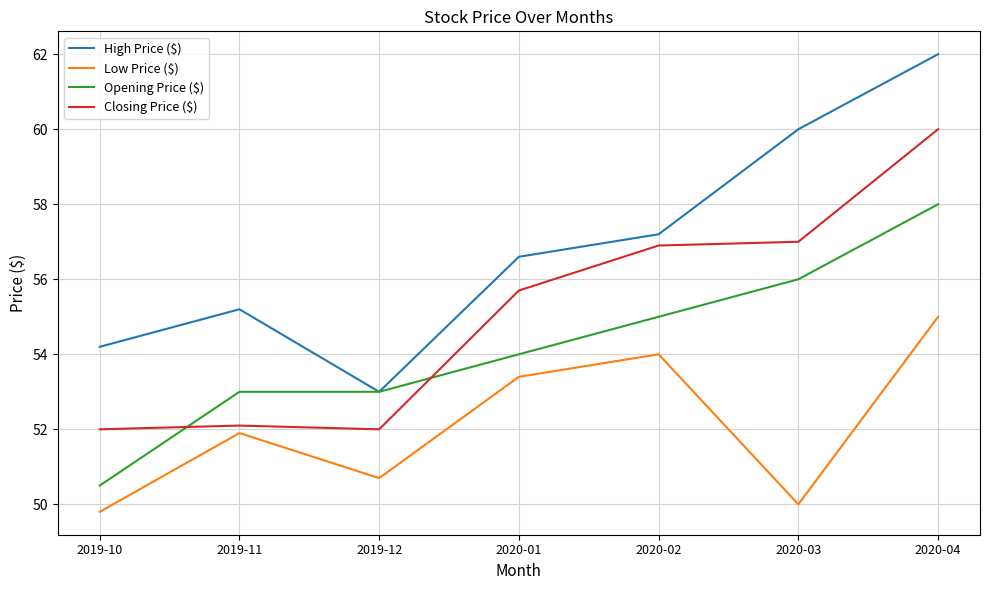

Which category has the lowest value across all series?

2019-10